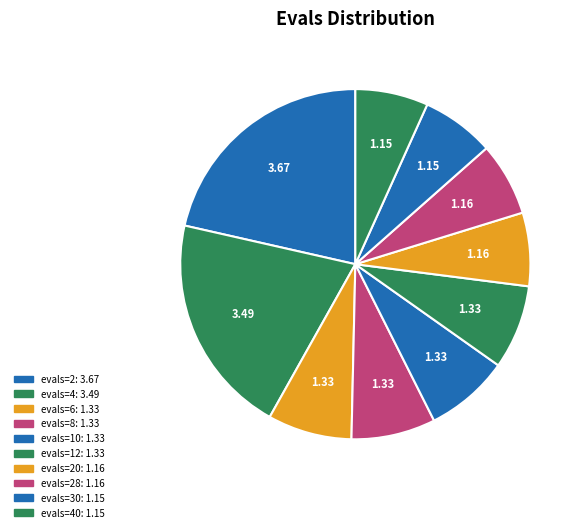

How many segments does this pie chart have?

10